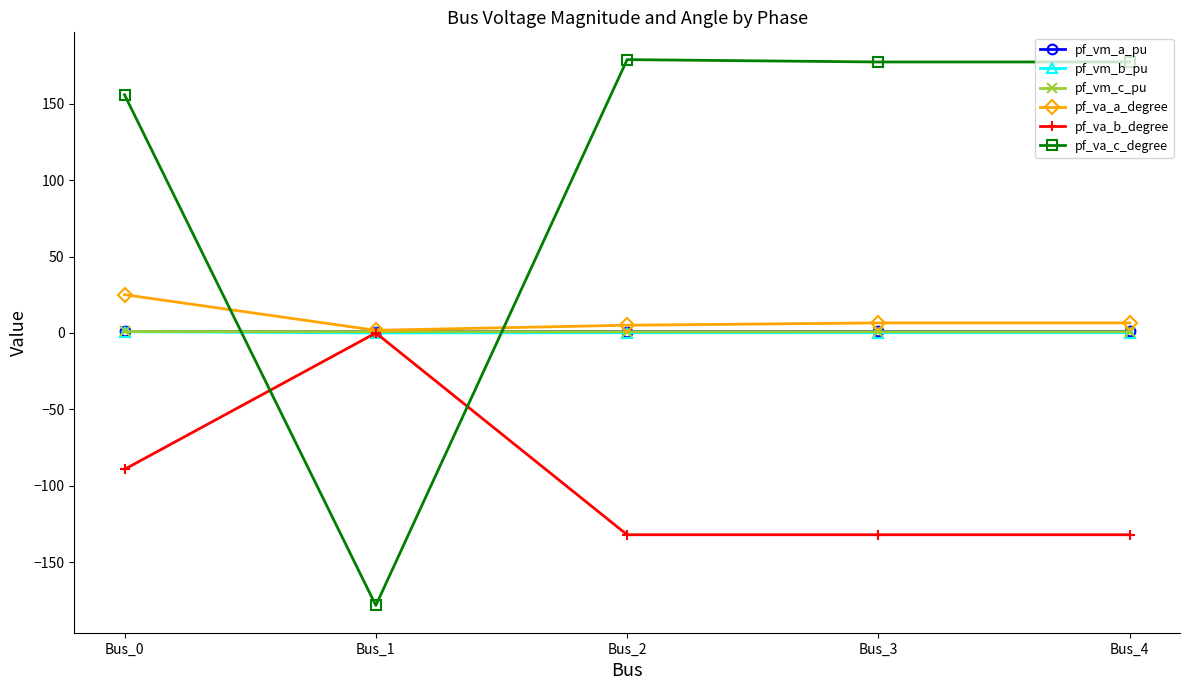

Which series ends up on top after the final intersection of pf_va_c_degree and pf_vm_b_pu?

pf_va_c_degree